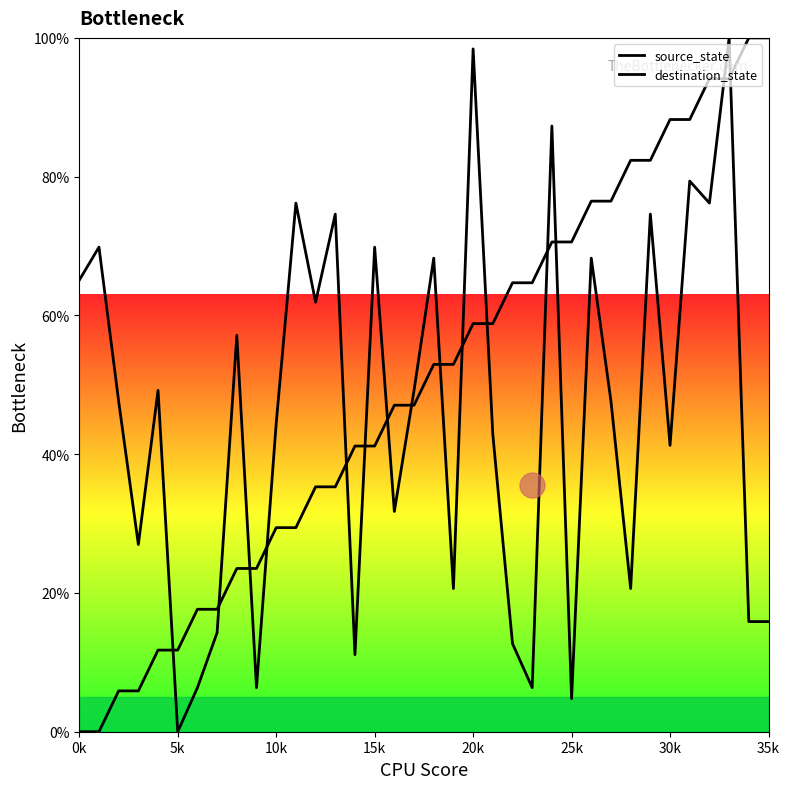

How many interior local valleys does the destination_state series have?

12